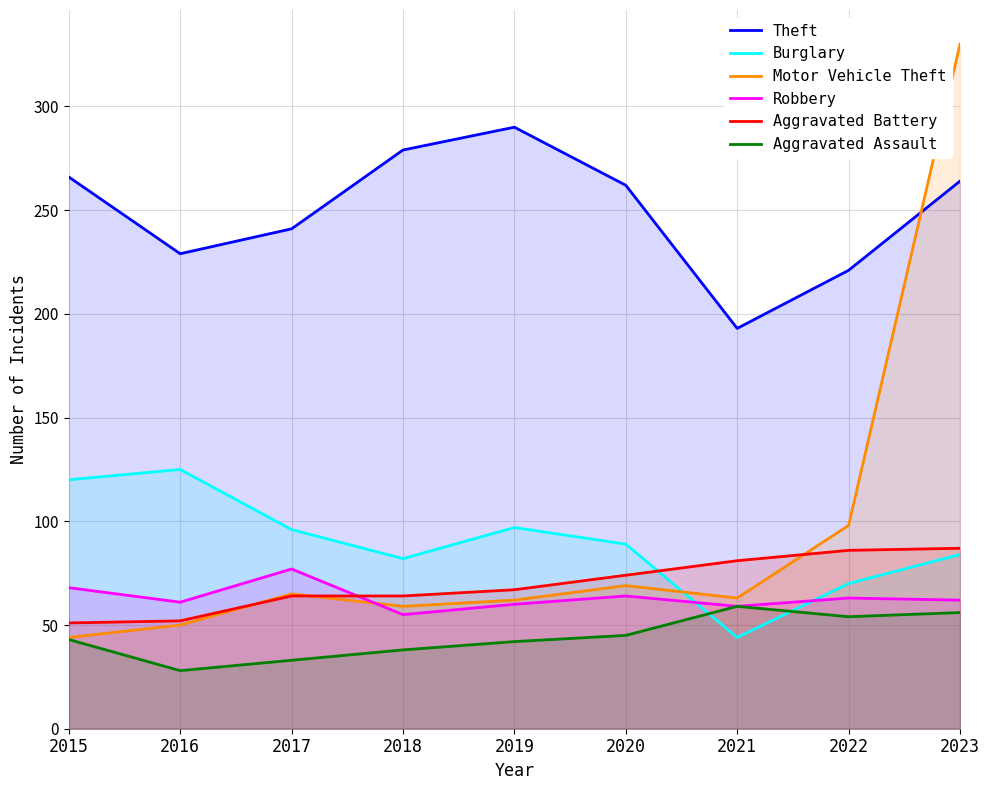

What are all the series names shown in the legend?

Theft, Burglary, Motor Vehicle Theft, Robbery, Aggravated Battery, Aggravated Assault